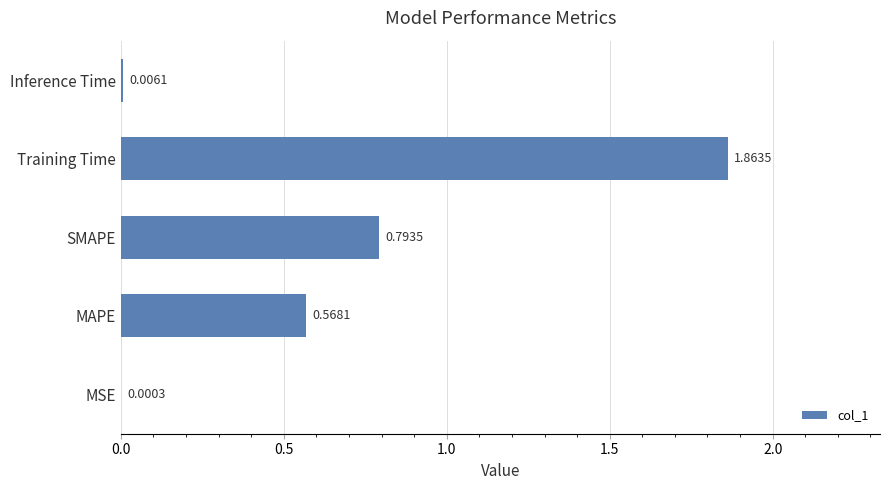

At which category does the chart reach its peak across all series?

Training Time